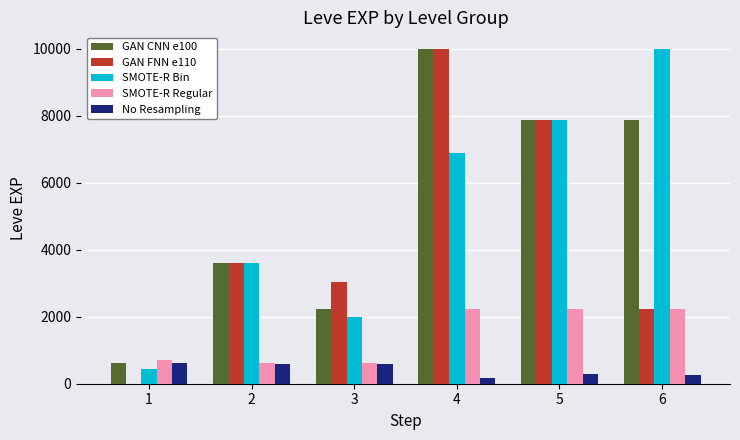

What is the maximum value for SMOTE-R Bin?

9990